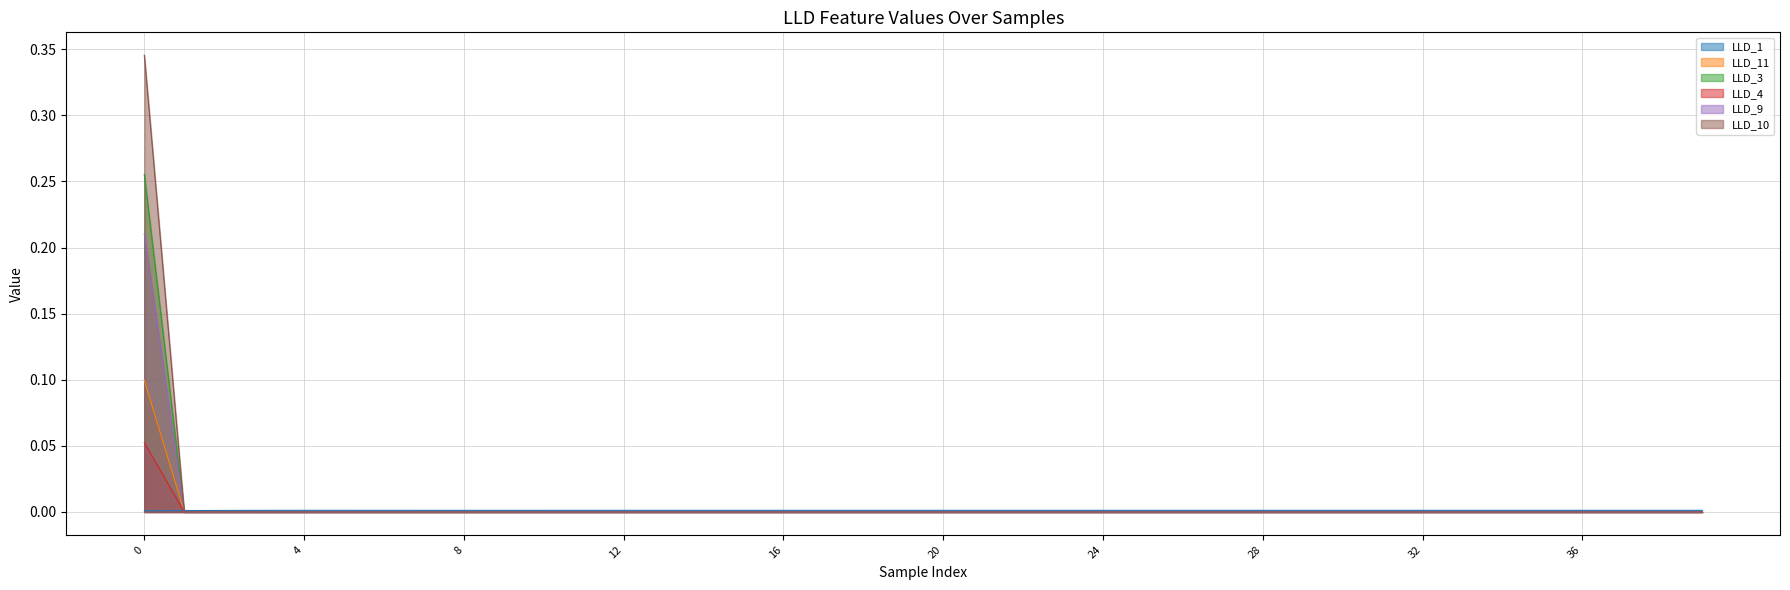

The value of LLD_3 at 20 is 0.1. True or false?

False